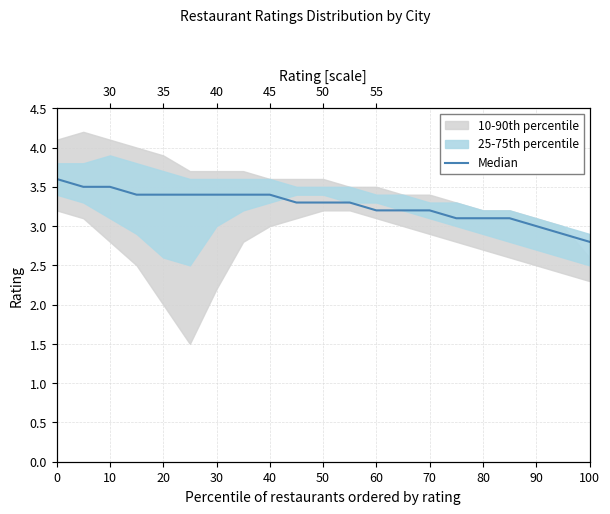

True or false: there are more than 1 points higher than both neighbors.

False